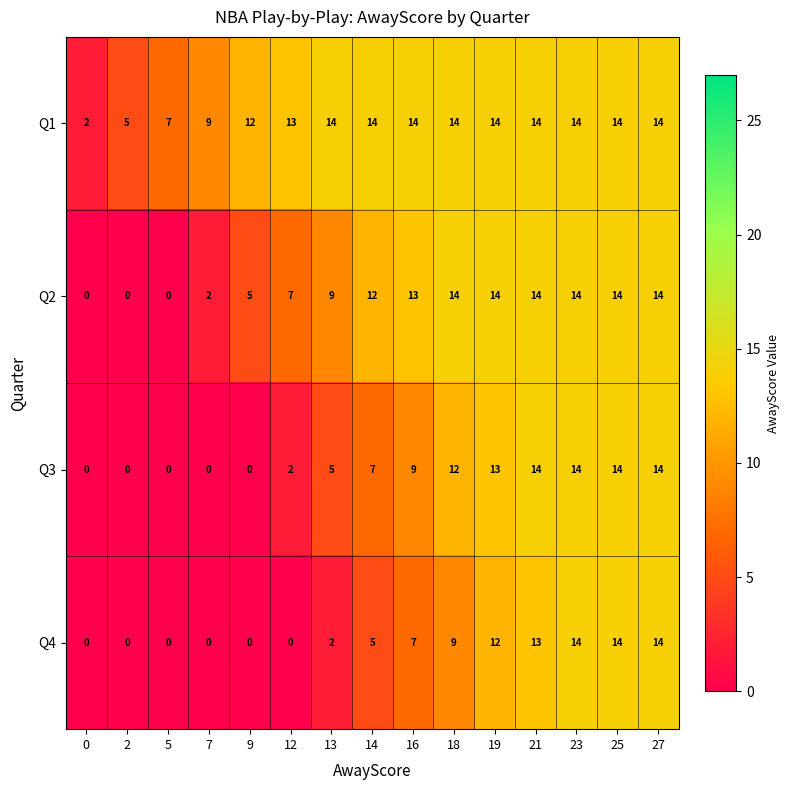

What is the total value across all series at 2?

5